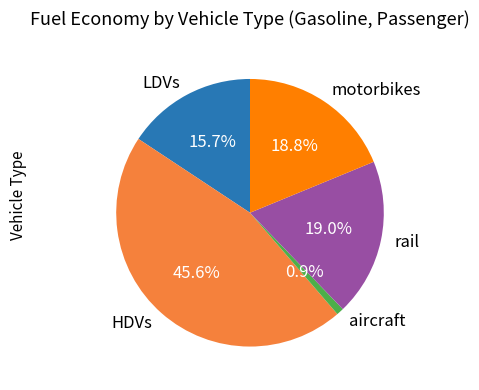

Between rail and aircraft, which is larger?

rail